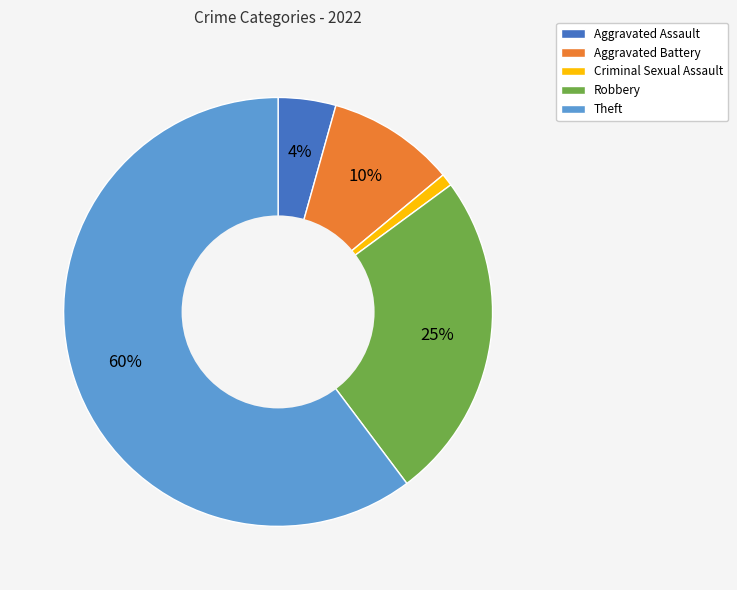

What is the majority slice?

Theft